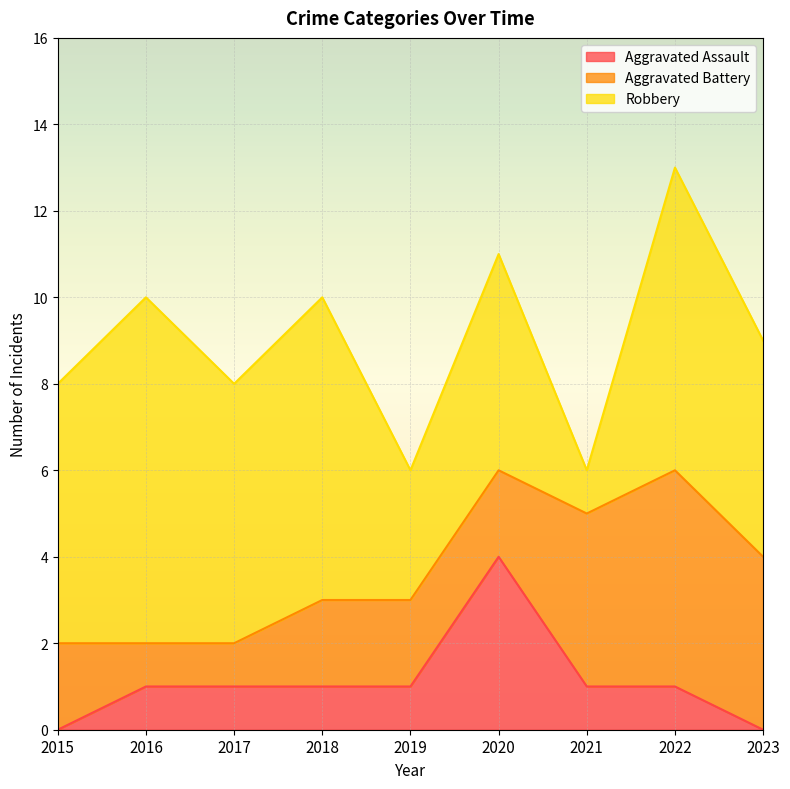

Between 2019 and 2021, which series saw the biggest shift?

Aggravated Battery